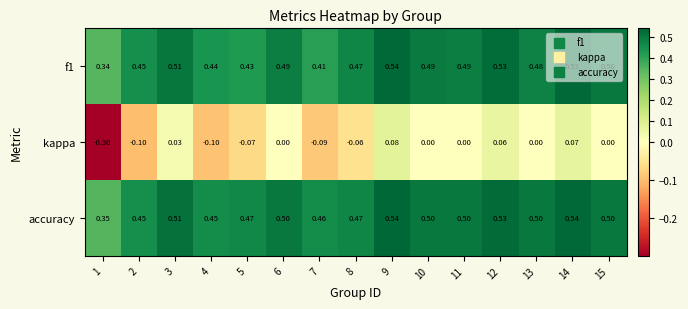

Which series changed the most between 7 and 9?

kappa